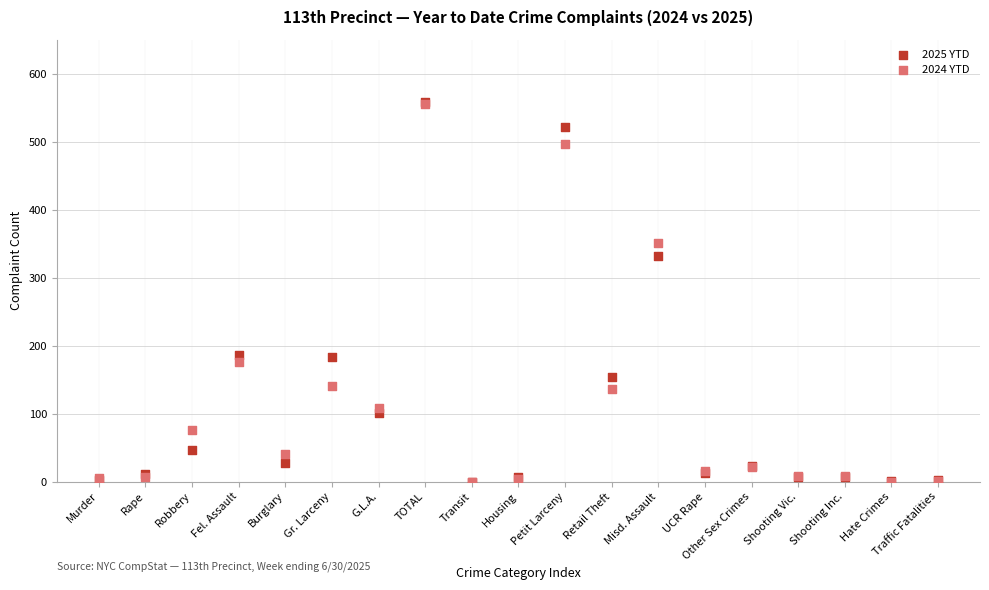

What are all the series names shown in the legend?

2025 YTD, 2024 YTD